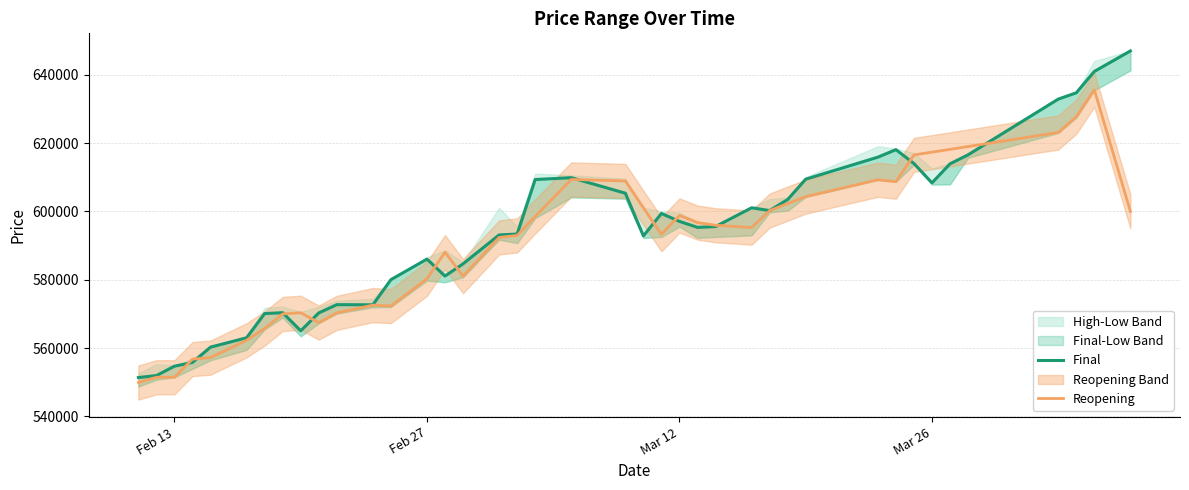

At which category does Final reach its first local peak?

8